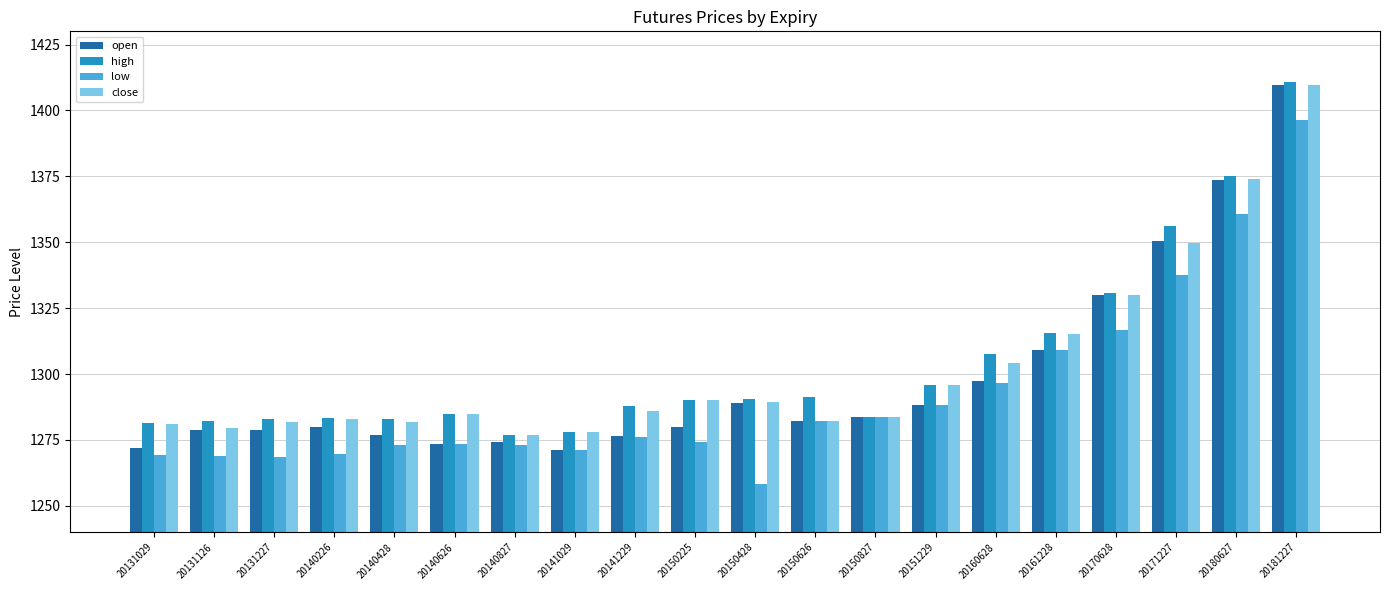

What is the difference between the maximum and minimum values in the open series?

138.4